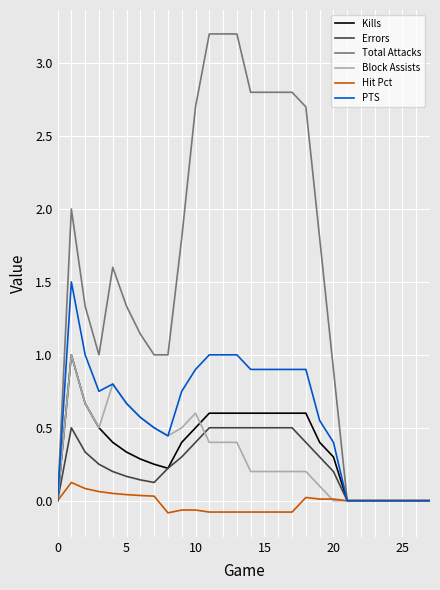

What is the maximum value for Block Assists?

1.0